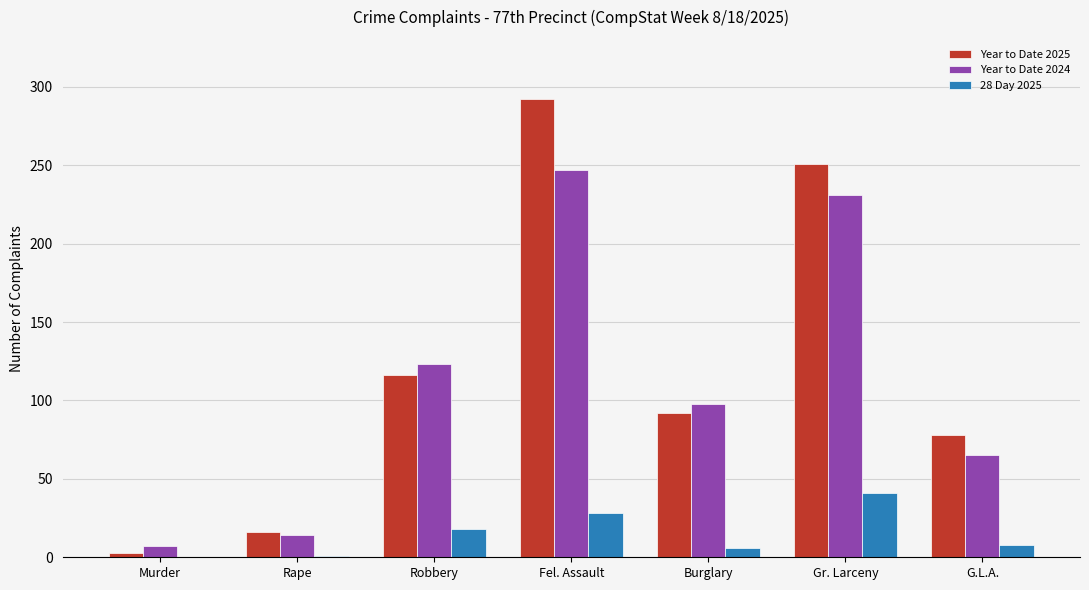

At which category does the chart reach its peak across all series?

Fel. Assault